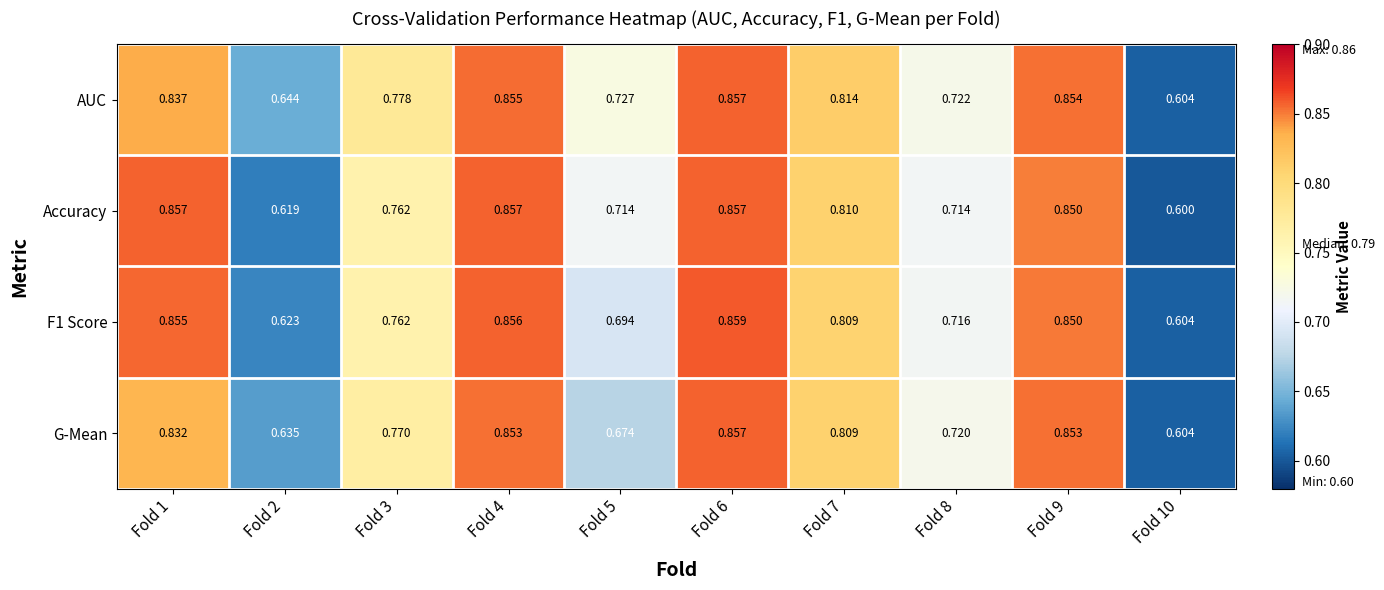

Which series changed the most between Fold 8 and Fold 10?

AUC